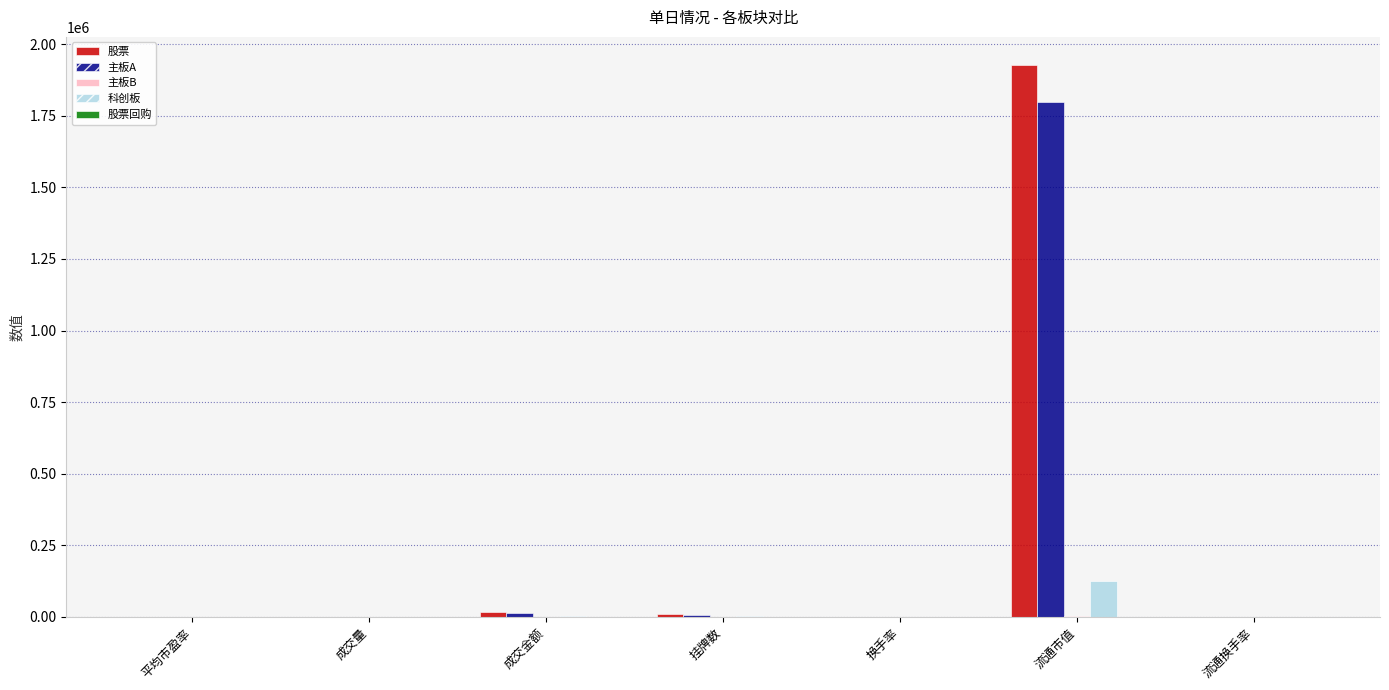

True or false: 主板A has a value of 1201.0 at 成交量.

True